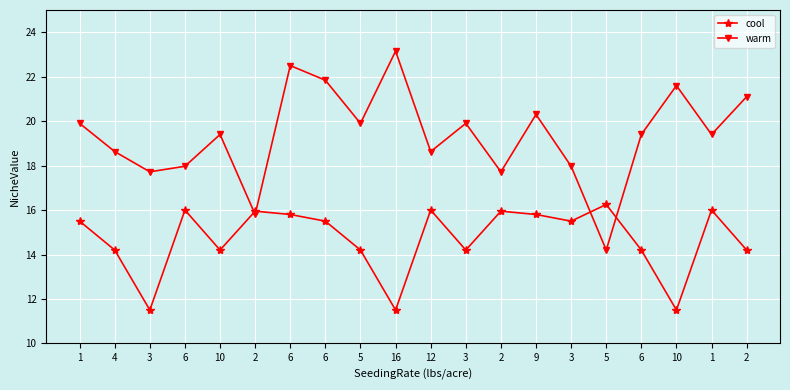

What is the average value of the cool series?

14.7